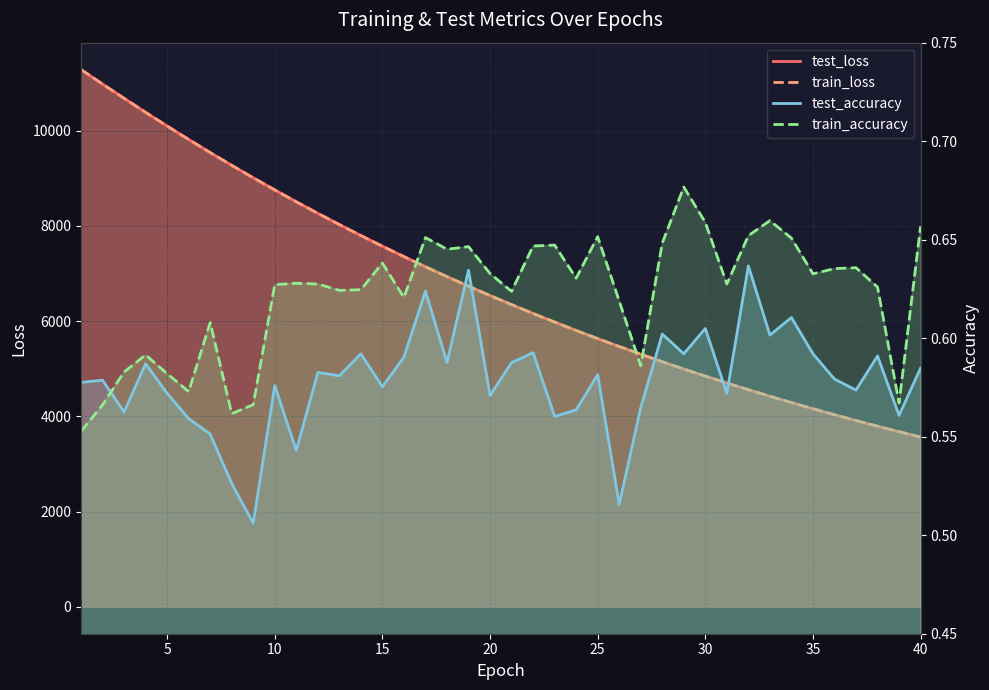

Reading left to right, what are all the values shown in this chart?

test_loss: 11285.2	10979.9	10681.4	10386.4	10098.6	9817.0	9541.5	9273.7	9012.0	8756.5	8507.7	8265.2	8028.8	7799.0	7574.6	7356.2	7143.1	6936.3	6734.9	6539.0	6348.1	6162.1	5981.3	5805.5	5634.1	5467.8	5306.6	5148.6	4995.3	4846.5	4701.8	4560.9	4423.8	4290.7	4161.2	4035.2	3912.9	3794.0	3678.8	3565.9
train_loss: 11285.6	10980.0	10681.4	10386.3	10098.6	9816.9	9541.3	9273.3	9011.6	8756.2	8507.5	8264.9	8028.6	7798.8	7574.3	7356.0	7142.9	6936.0	6734.7	6538.8	6347.9	6161.8	5981.1	5805.2	5633.9	5467.6	5306.5	5148.3	4995.1	4846.3	4701.6	4560.7	4423.6	4290.6	4161.1	4035.1	3912.8	3793.9	3678.7	3565.8
test_accuracy: 0.6	0.6	0.6	0.6	0.6	0.6	0.6	0.5	0.5	0.6	0.5	0.6	0.6	0.6	0.6	0.6	0.6	0.6	0.6	0.6	0.6	0.6	0.6	0.6	0.6	0.5	0.6	0.6	0.6	0.6	0.6	0.6	0.6	0.6	0.6	0.6	0.6	0.6	0.6	0.6
train_accuracy: 0.6	0.6	0.6	0.6	0.6	0.6	0.6	0.6	0.6	0.6	0.6	0.6	0.6	0.6	0.6	0.6	0.7	0.6	0.6	0.6	0.6	0.6	0.6	0.6	0.7	0.6	0.6	0.6	0.7	0.7	0.6	0.7	0.7	0.7	0.6	0.6	0.6	0.6	0.6	0.7